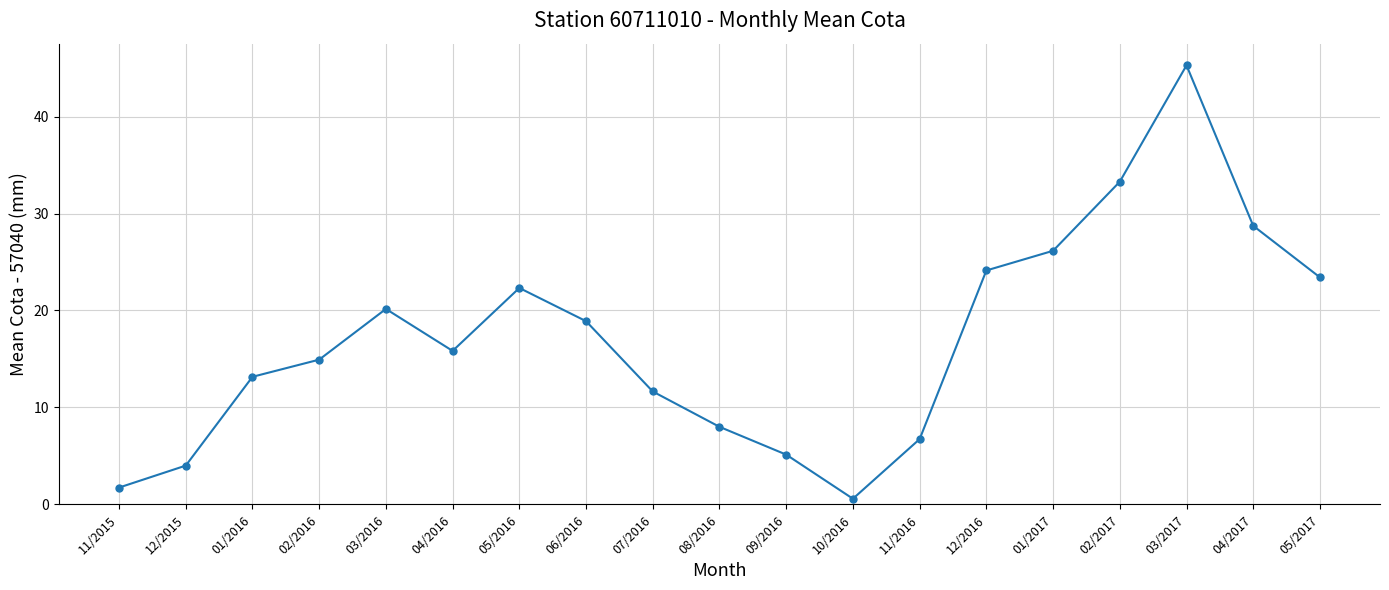

What position from the right is 09/2016?

9